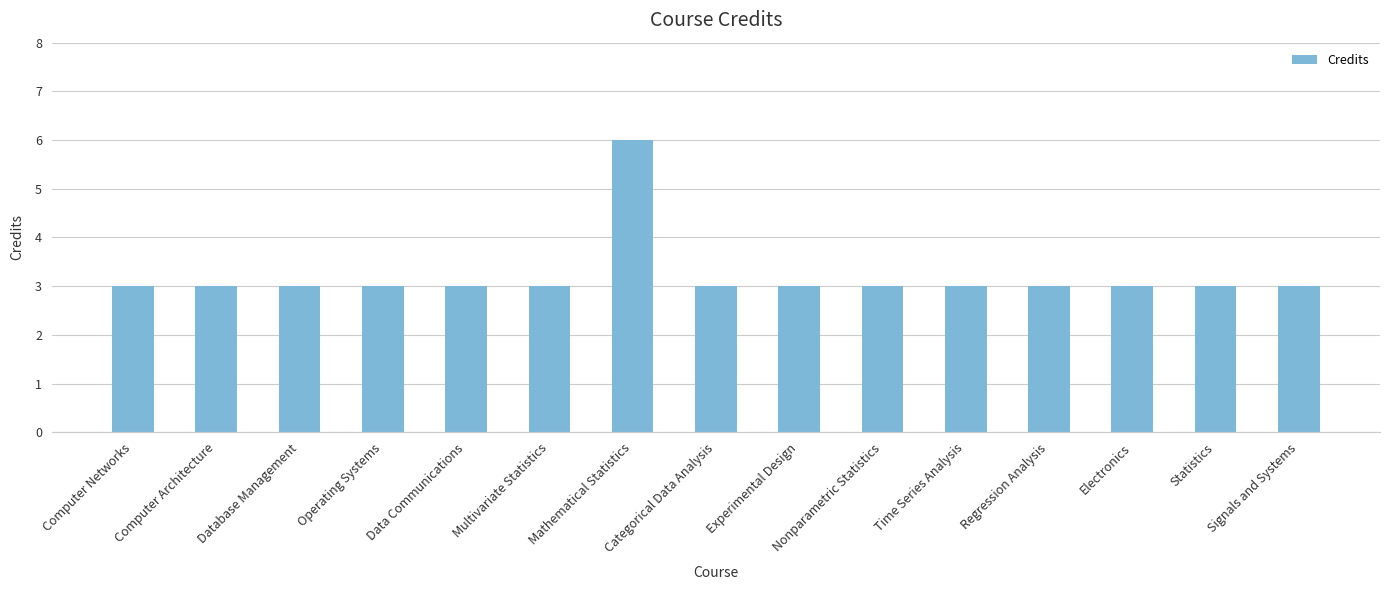

What is the label of the 12th bar from the right?

Operating Systems